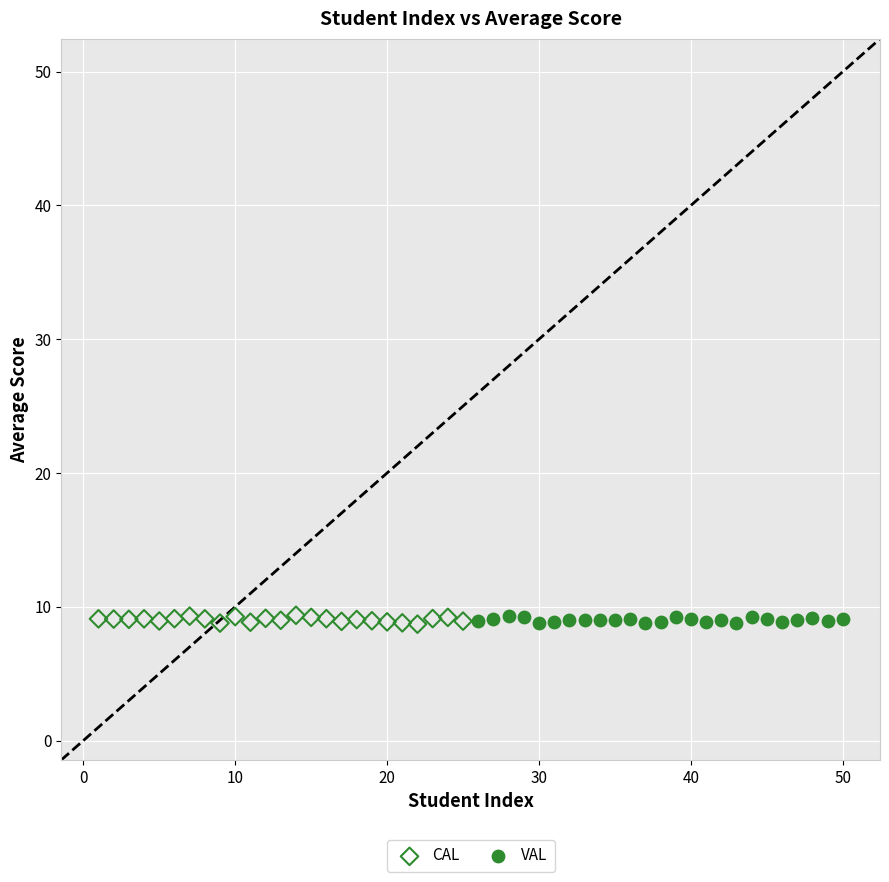

Which series has the largest Y range (max minus min)?

CAL